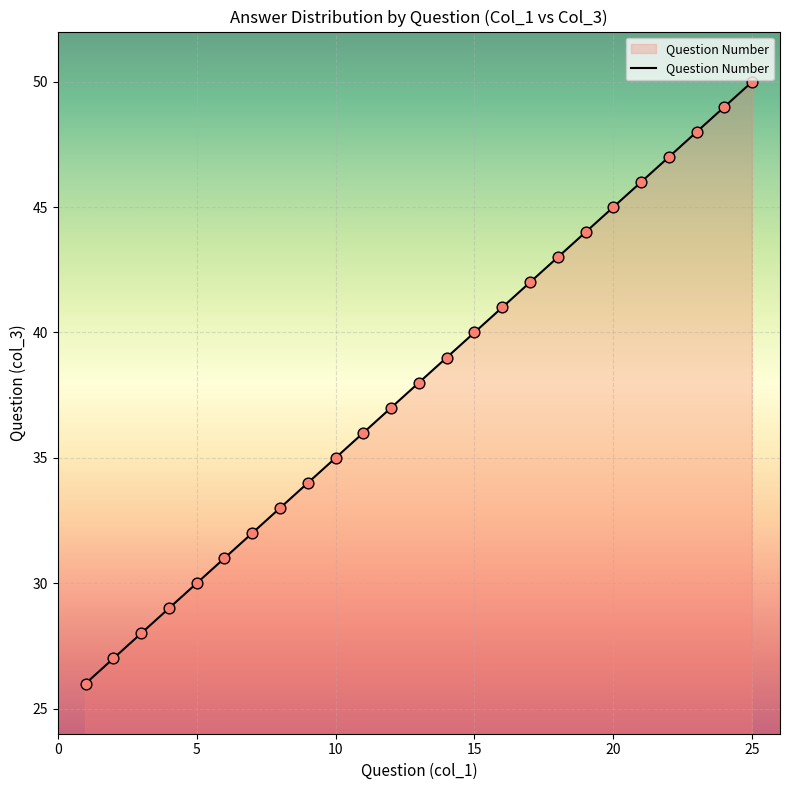

What is the difference between the maximum and minimum values?

24